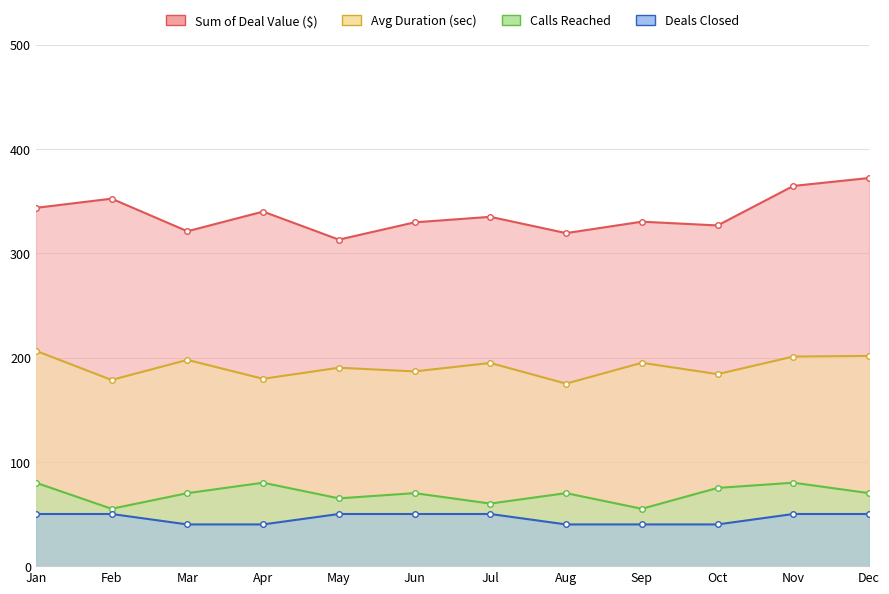

Is the value of Calls Reached at Nov greater than the value of Deals Closed at May?

Yes